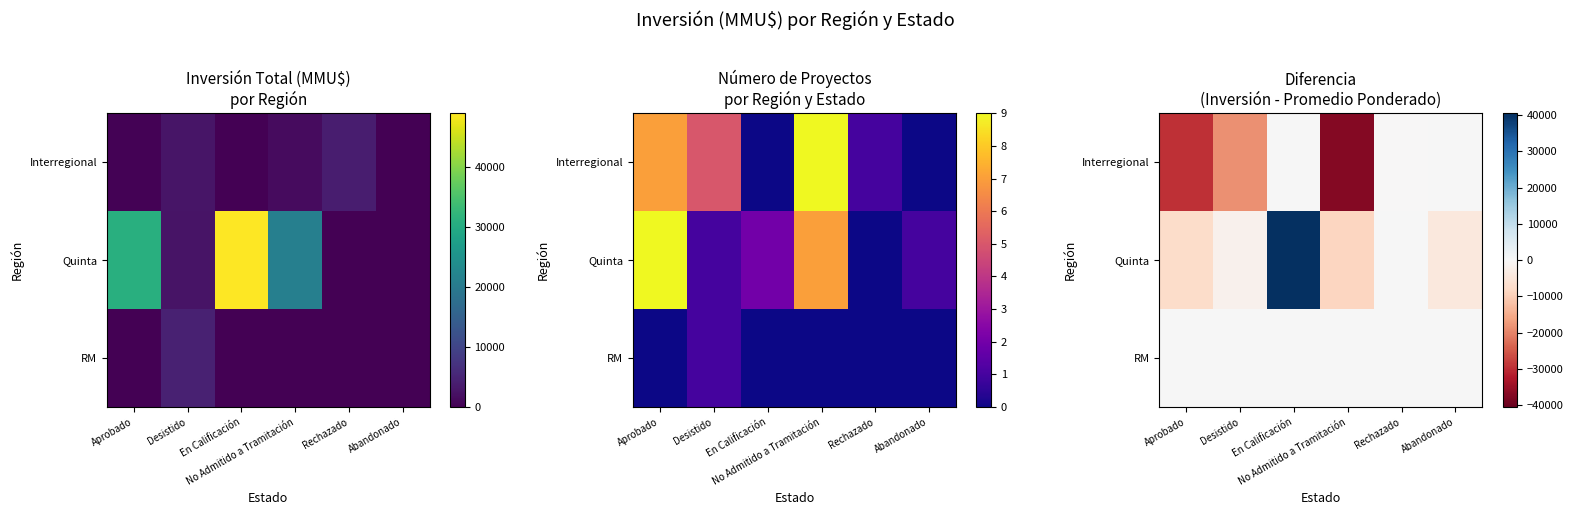

At which label is Interregional closest to -18530?

Desistido